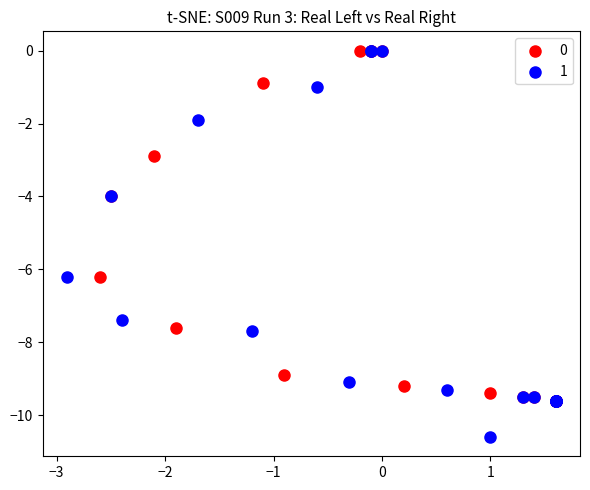

What are all the series names shown in the legend?

0, 1